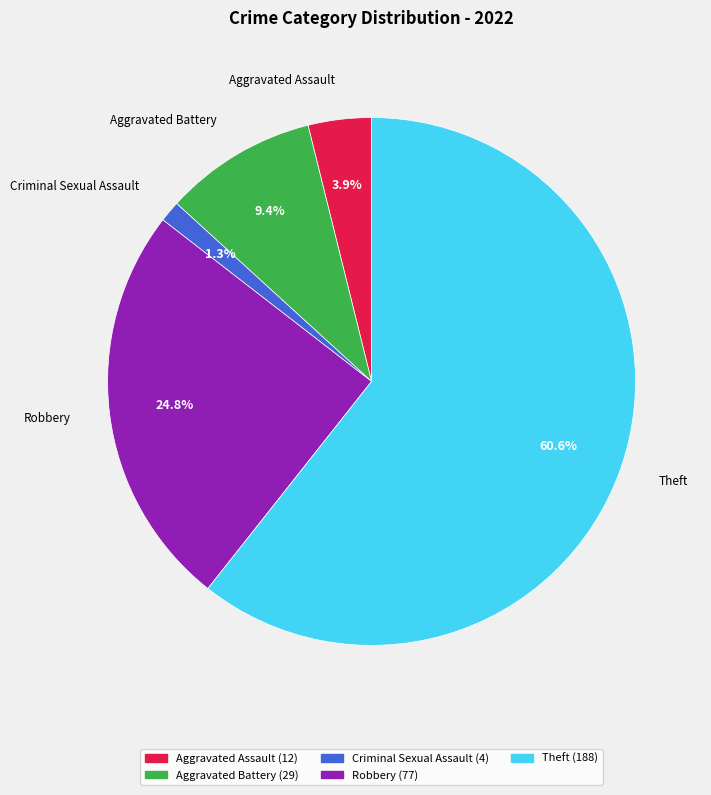

Is there any slice that represents more than half of the pie?

Yes